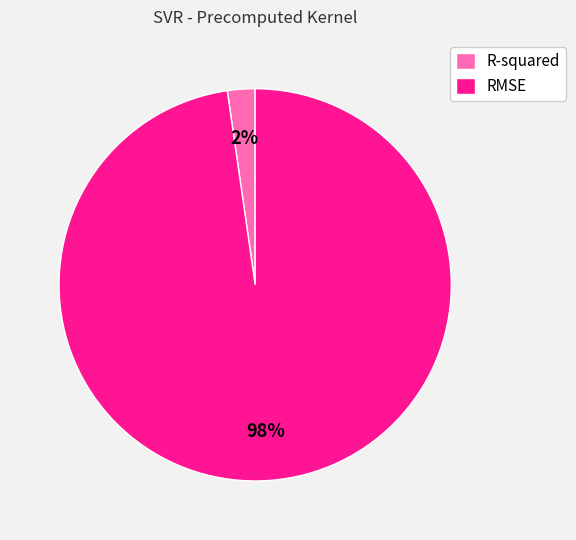

To the nearest percent, what percentage of the pie is RMSE?

98%